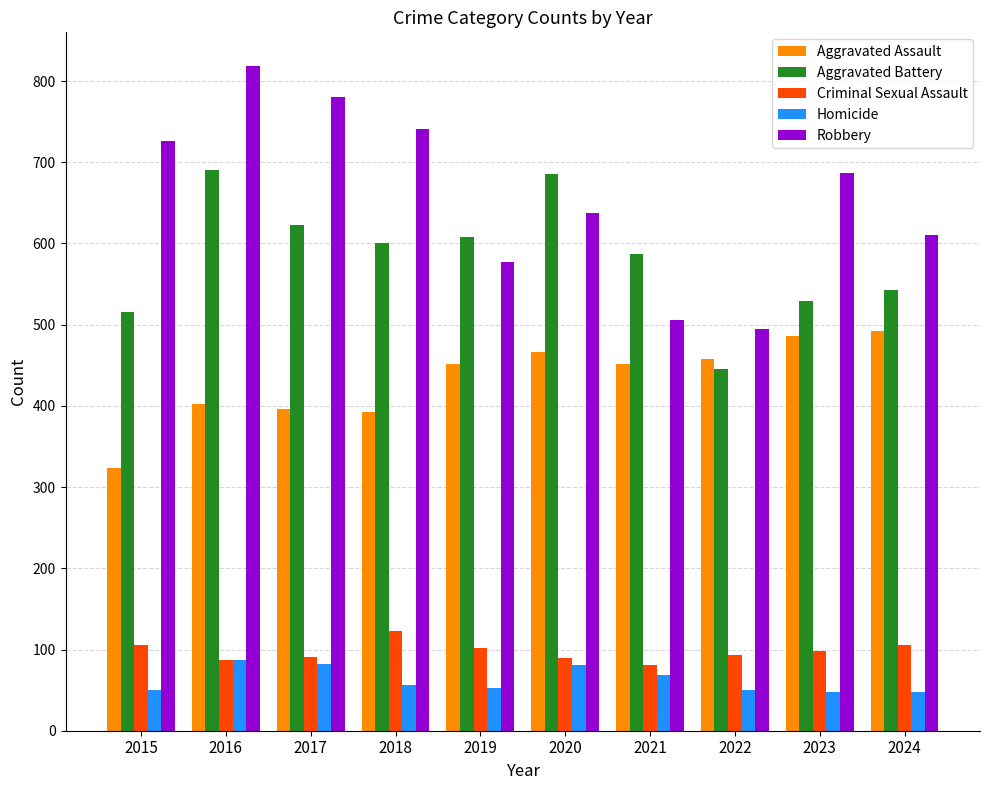

Count the number of categories in the chart.

10